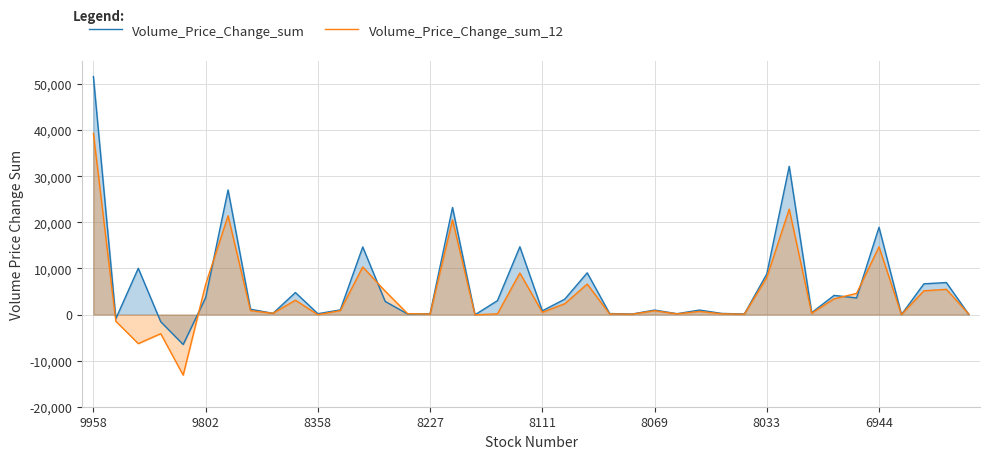

Rank the series at 27 from lowest to highest value.

Volume_Price_Change_sum_12, Volume_Price_Change_sum